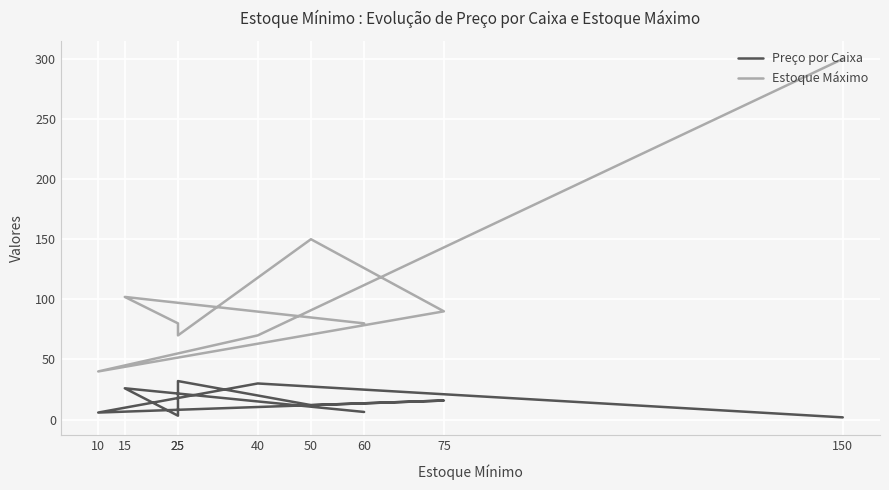

In Estoque Máximo, how many points are lower than both neighbors (excluding endpoints)?

2